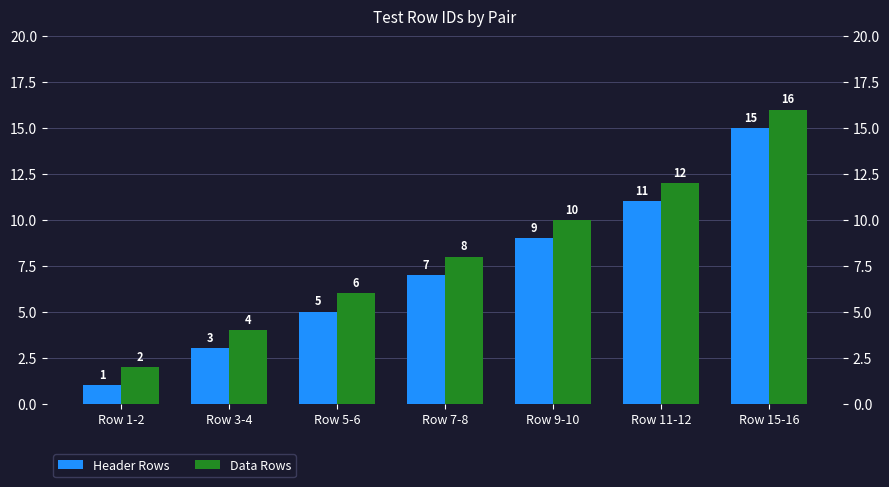

Where does the Header Rows series first go above 7?

Row 9-10